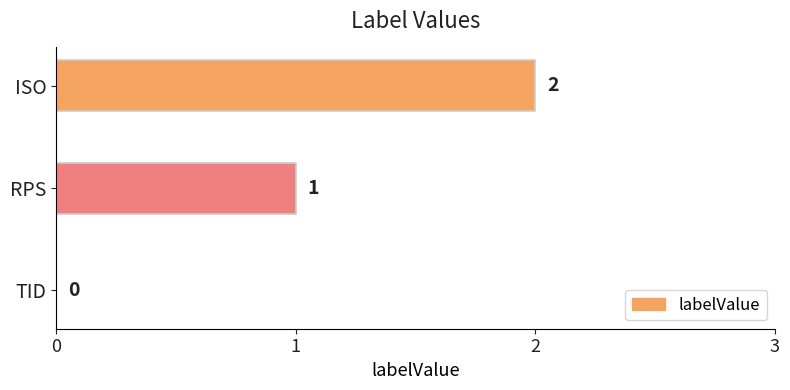

What is the sum of the values at RPS and ISO?

3